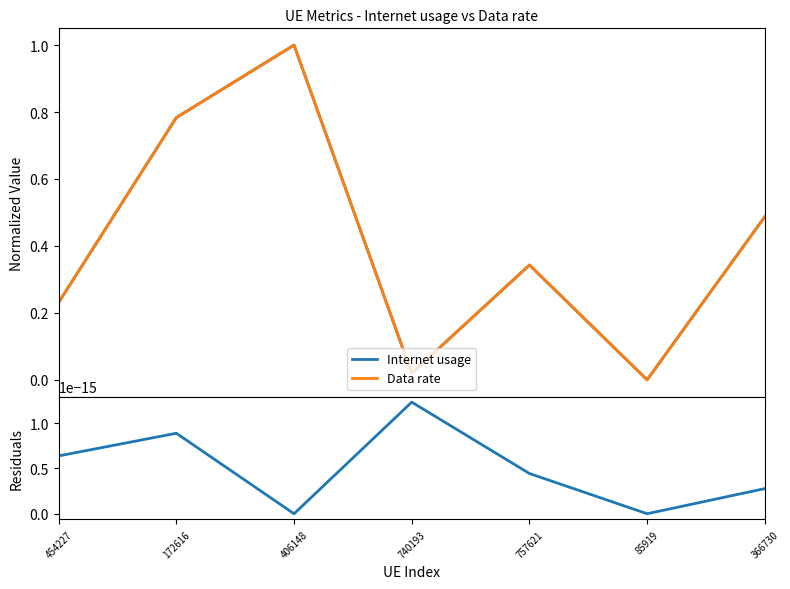

Which series changed the most between 454227 and 740193?

Data rate